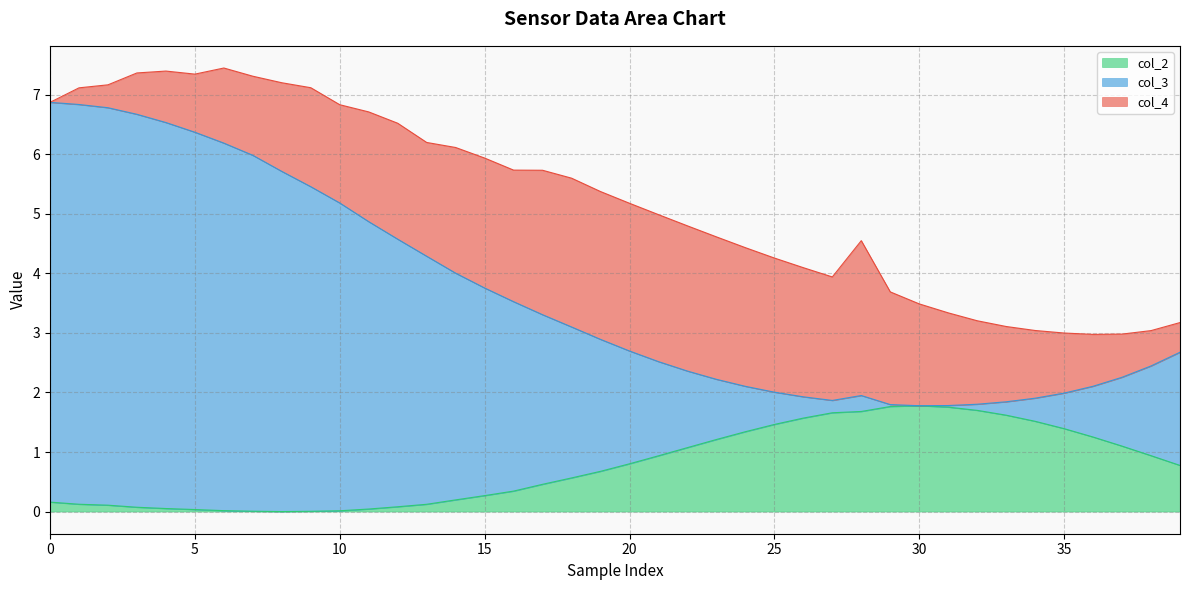

The col_2 series shows 0.8 at 36. True or false?

False